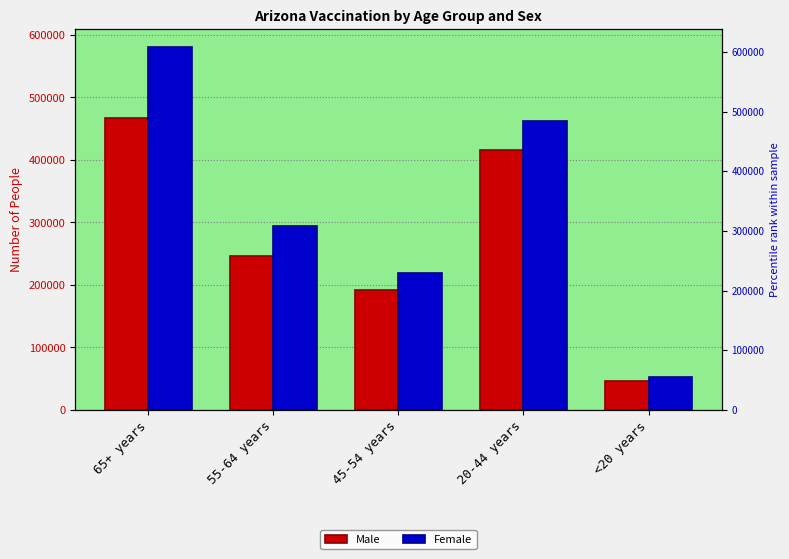

How many categories are shown in the chart?

5